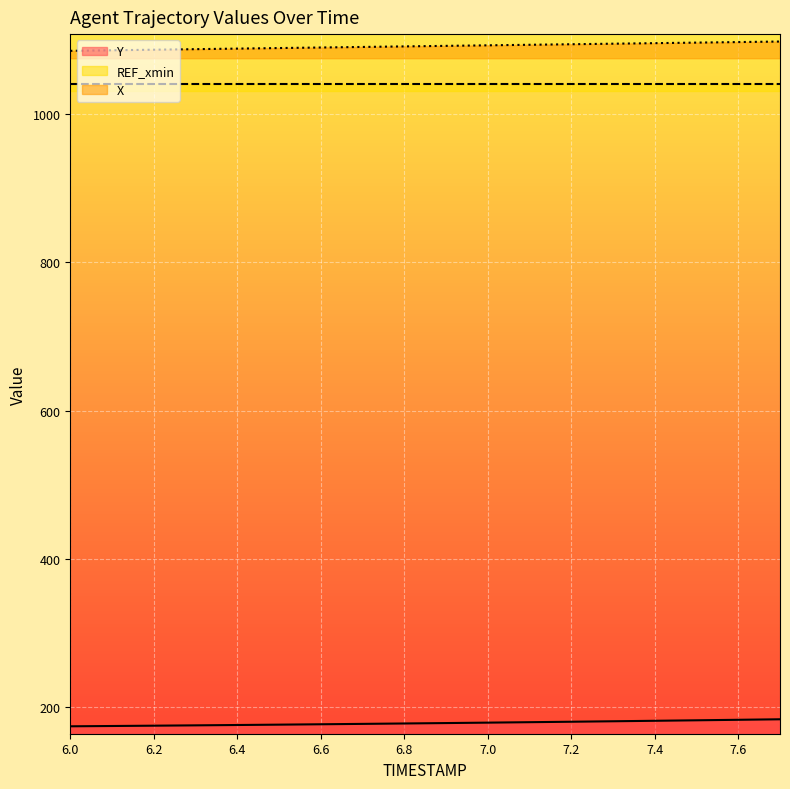

What is the average value of the X series?

1091.4